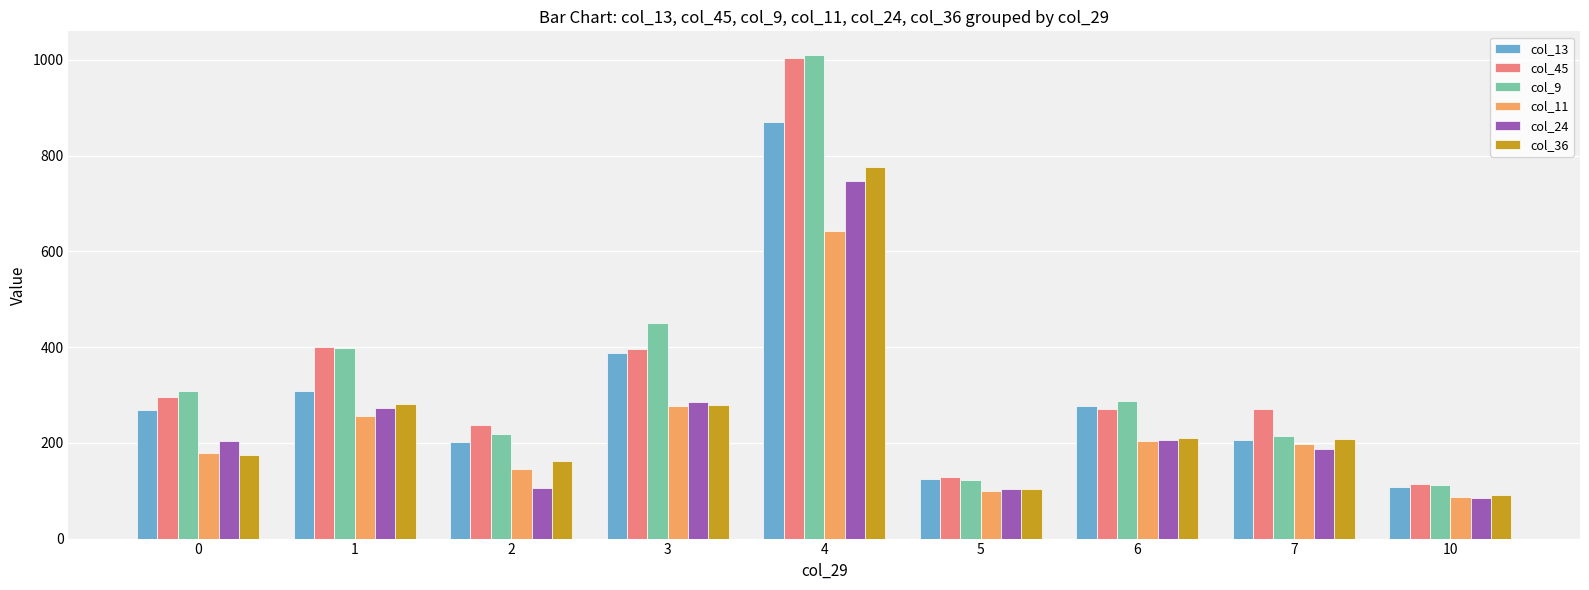

How many bars are there in each group?

6